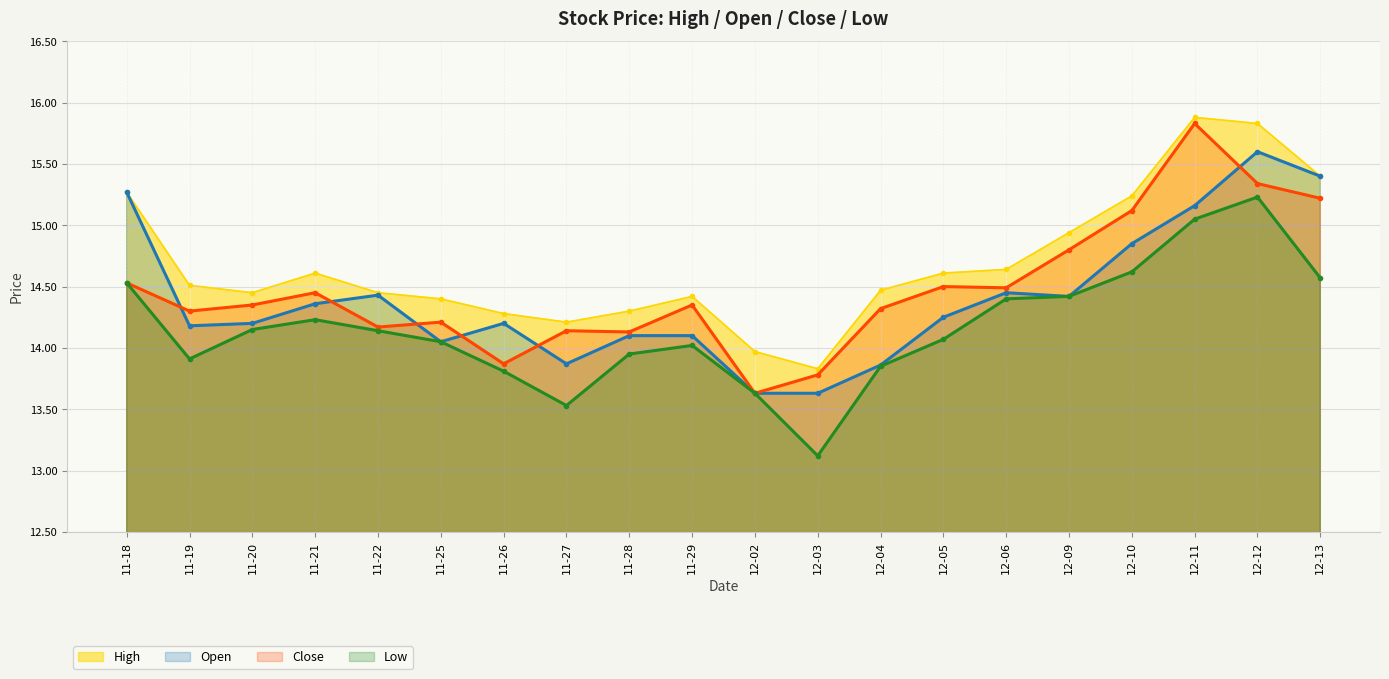

What is the difference between the maximum and minimum values in the Close series?

2.2